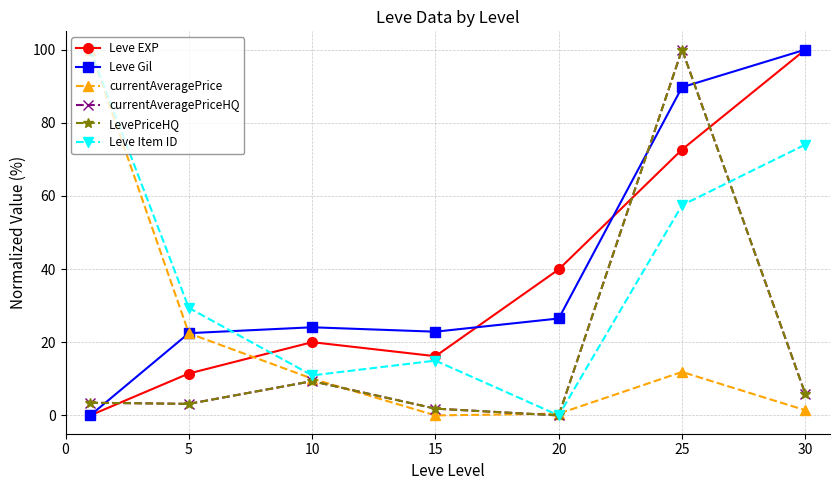

True or false: currentAveragePriceHQ has more than 1 points higher than both neighbors.

True